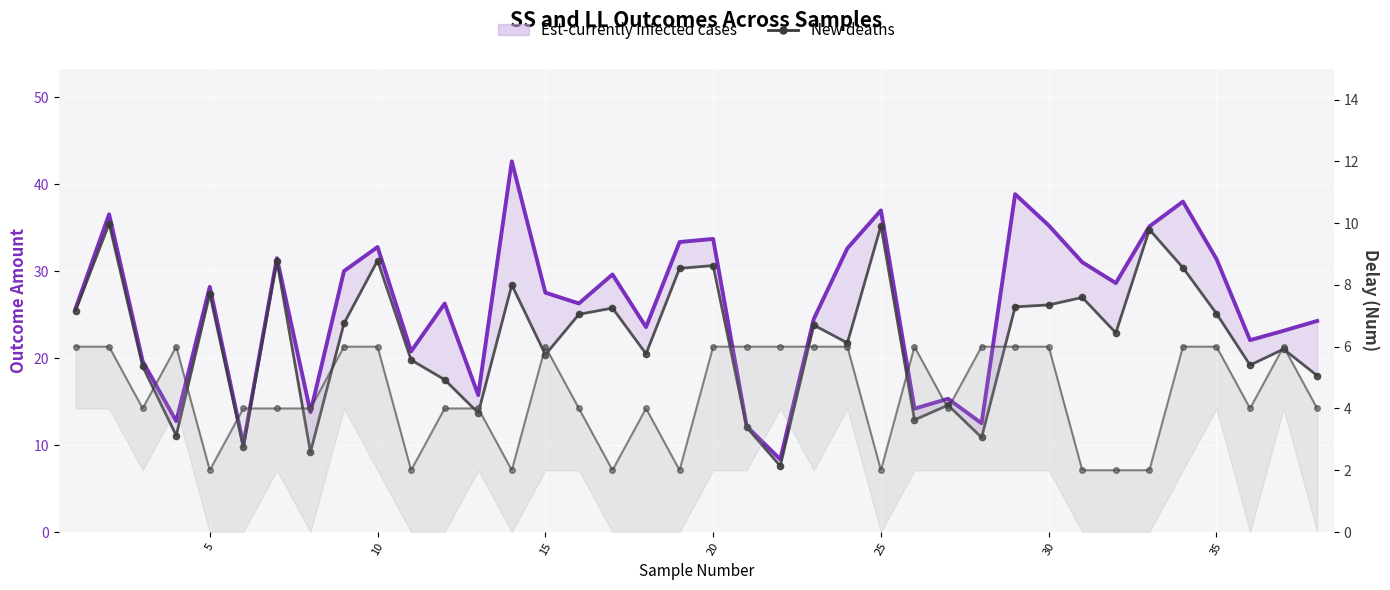

How many lines are shown in the chart?

3